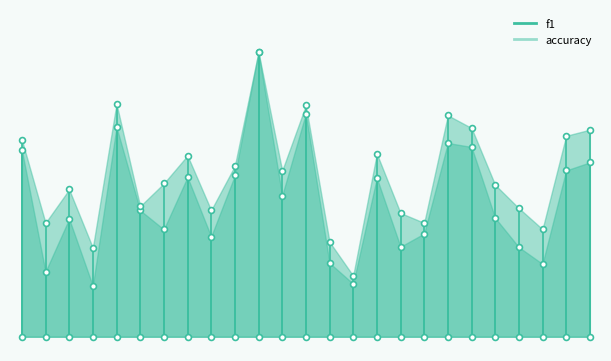

Which series contains the lowest Y value?

f1